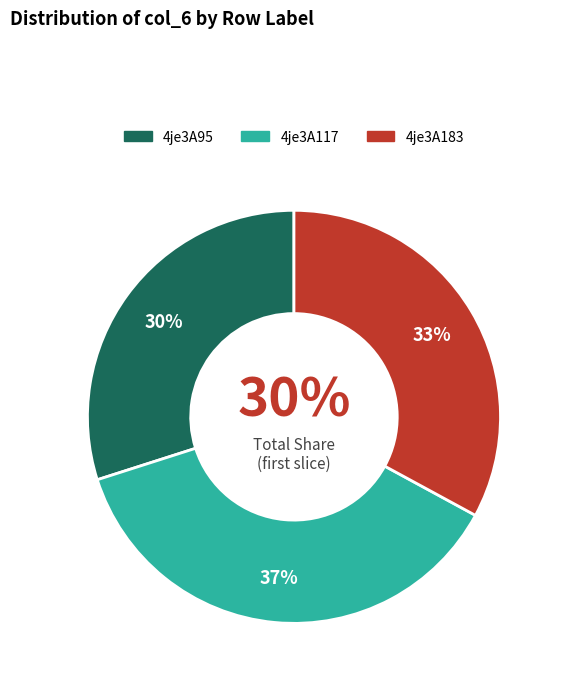

Does 4je3A117 represent more than half of the total?

No